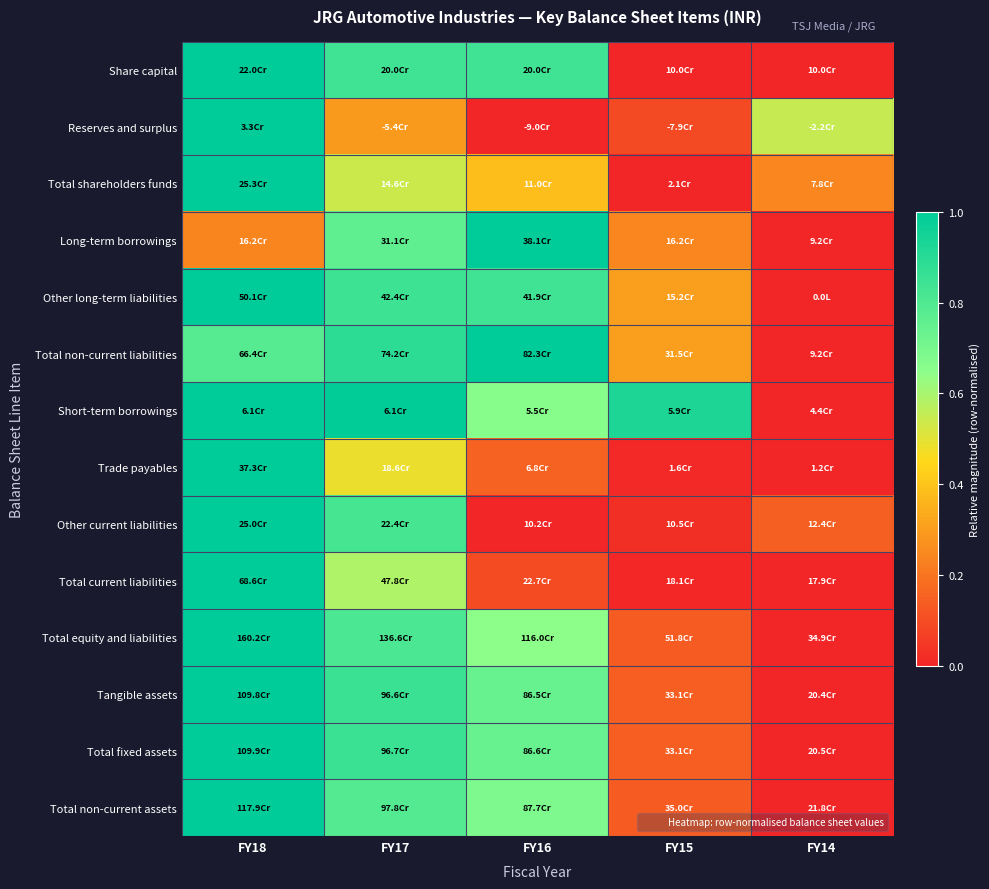

Reading left to right, extract all data points from this chart.

Share capital: FY18=1.0	FY17=0.8	FY16=0.8	FY15=0.0	FY14=0.0
Reserves and surplus: FY18=1.0	FY17=0.3	FY16=0.0	FY15=0.1	FY14=0.5
Total shareholders funds: FY18=1.0	FY17=0.5	FY16=0.4	FY15=0.0	FY14=0.2
Long-term borrowings: FY18=0.2	FY17=0.8	FY16=1.0	FY15=0.2	FY14=0.0
Other long-term liabilities: FY18=1.0	FY17=0.8	FY16=0.8	FY15=0.3	FY14=0.0
Total non-current liabilities: FY18=0.8	FY17=0.9	FY16=1.0	FY15=0.3	FY14=0.0
Short-term borrowings: FY18=1.0	FY17=1.0	FY16=0.7	FY15=0.9	FY14=0.0
Trade payables: FY18=1.0	FY17=0.5	FY16=0.2	FY15=0.0	FY14=0.0
Other current liabilities: FY18=1.0	FY17=0.8	FY16=0.0	FY15=0.0	FY14=0.1
Total current liabilities: FY18=1.0	FY17=0.6	FY16=0.1	FY15=0.0	FY14=0.0
Total equity and liabilities: FY18=1.0	FY17=0.8	FY16=0.6	FY15=0.1	FY14=0.0
Tangible assets: FY18=1.0	FY17=0.9	FY16=0.7	FY15=0.1	FY14=0.0
Total fixed assets: FY18=1.0	FY17=0.9	FY16=0.7	FY15=0.1	FY14=0.0
Total non-current assets: FY18=1.0	FY17=0.8	FY16=0.7	FY15=0.1	FY14=0.0